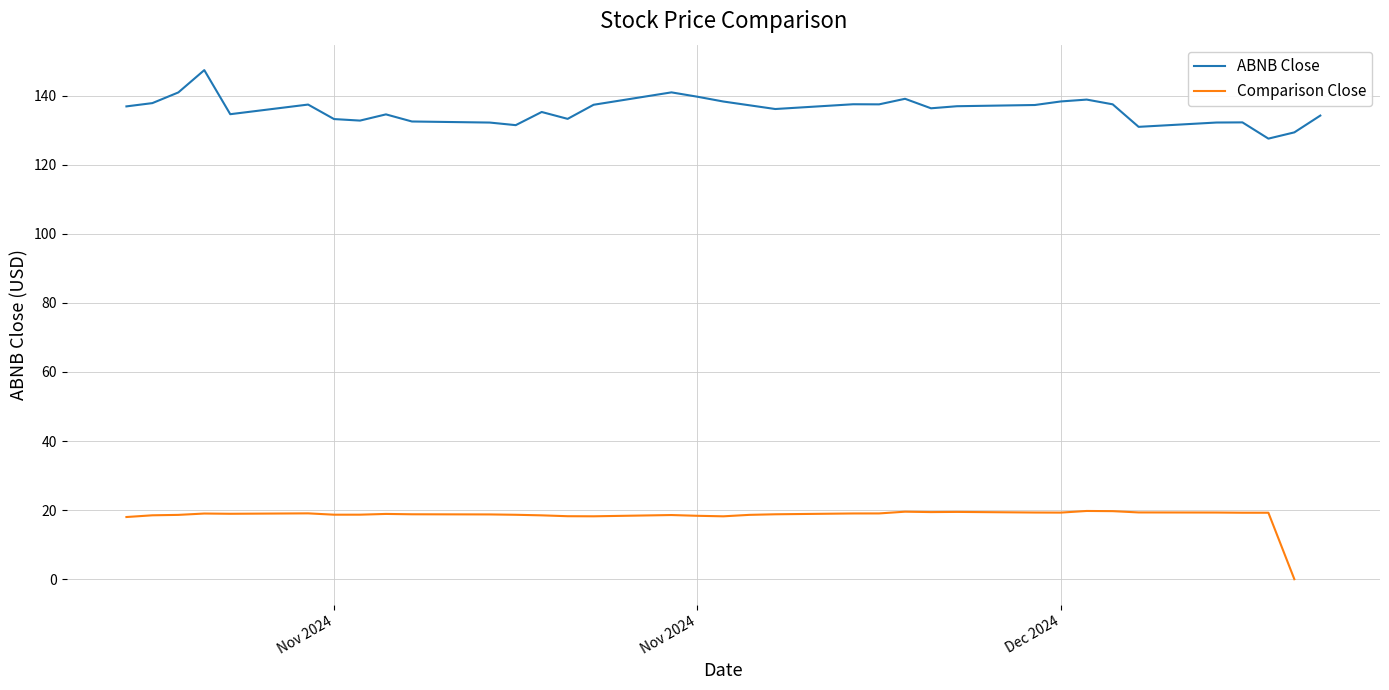

Reading right to left, list all the values displayed in this chart.

ABNB Close: 134.2	129.3	127.5	132.2	132.2	130.9	137.5	138.8	138.3	137.3	136.9	136.3	139.1	137.5	137.5	136.1	138.3	139.7	140.9	137.3	133.3	135.2	131.4	132.2	132.5	134.6	132.8	133.2	137.4	134.6	147.4	140.9	137.8	136.9
Comparison Close: 0.0	19.2	19.2	19.3	19.3	19.7	19.8	19.3	19.3	19.5	19.4	19.5	19.0	19.0	18.8	18.6	18.2	18.4	18.6	18.2	18.2	18.5	18.6	18.8	18.8	18.9	18.7	18.7	19.1	18.9	19.0	18.6	18.5	18.0